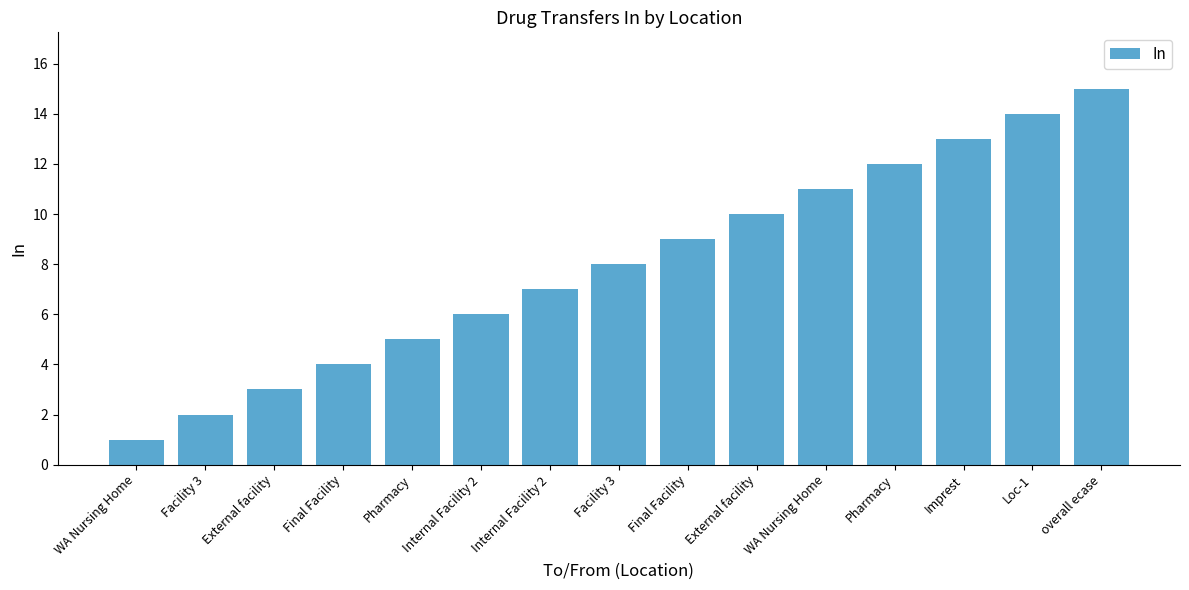

The chart shows a value of 4 at Final Facility. True or false?

True